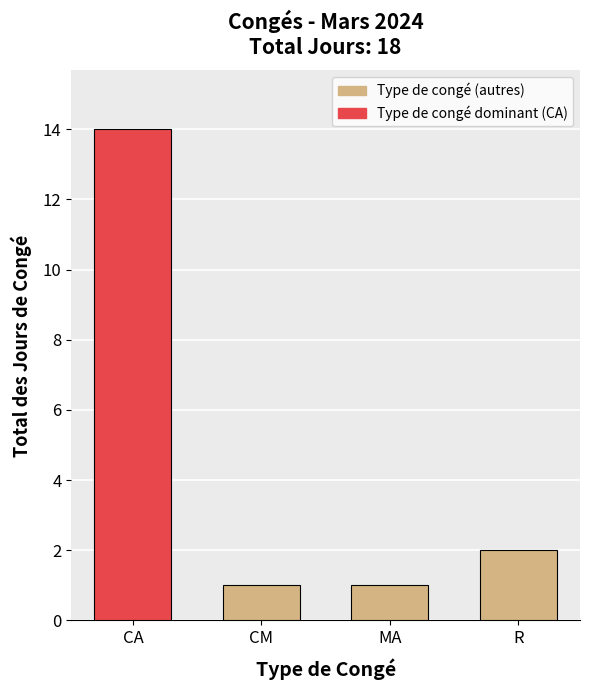

What is the label of the 4th bar from the left?

R